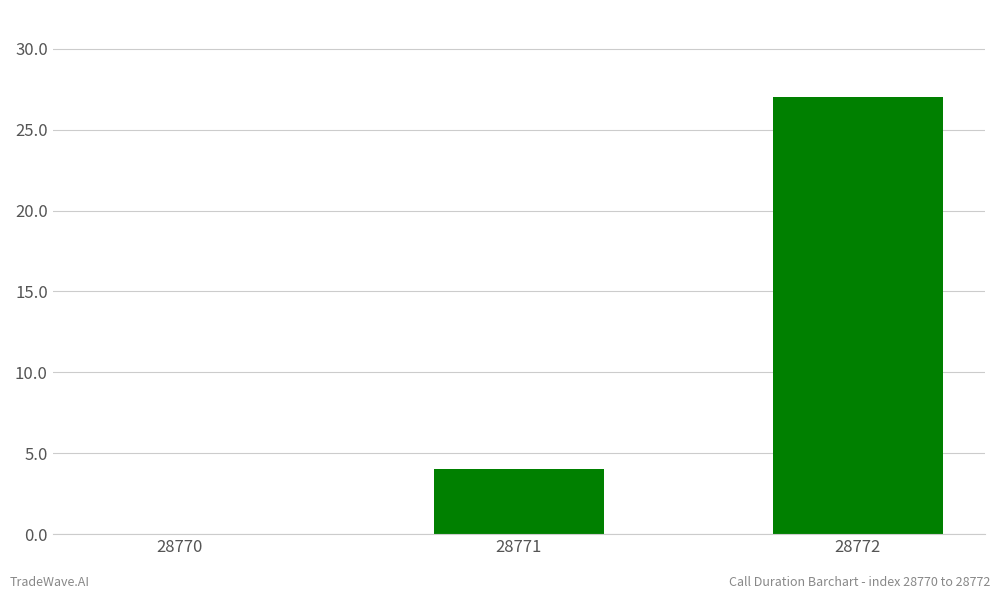

What is the greatest value displayed?

27